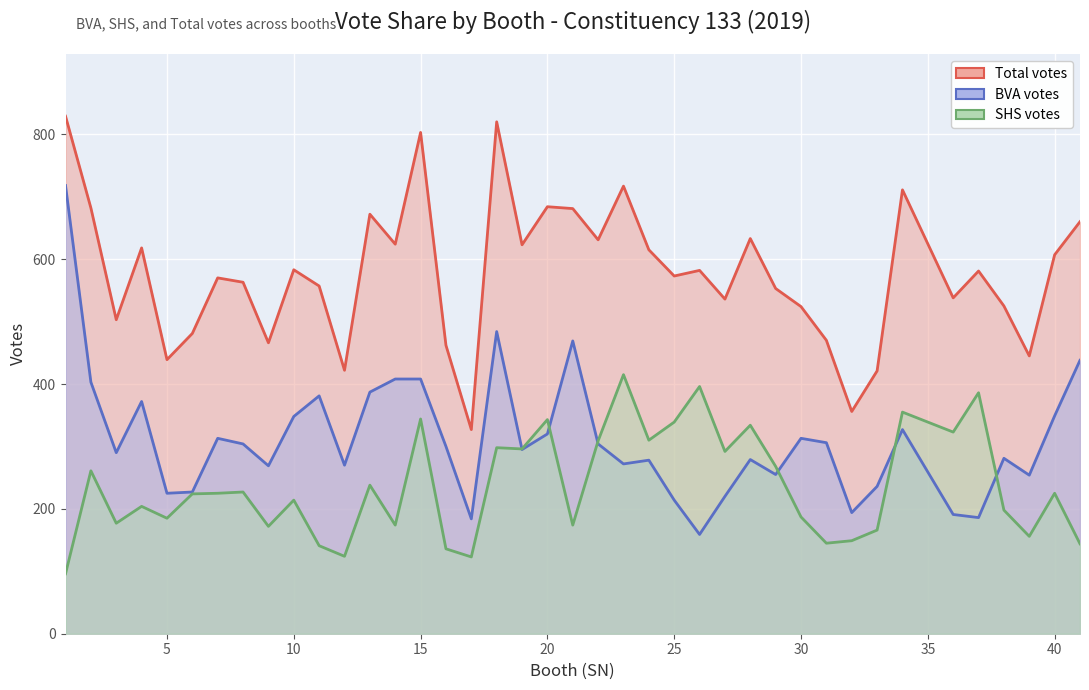

Is the value of BVA at 18 greater than the value of Total at 26?

No